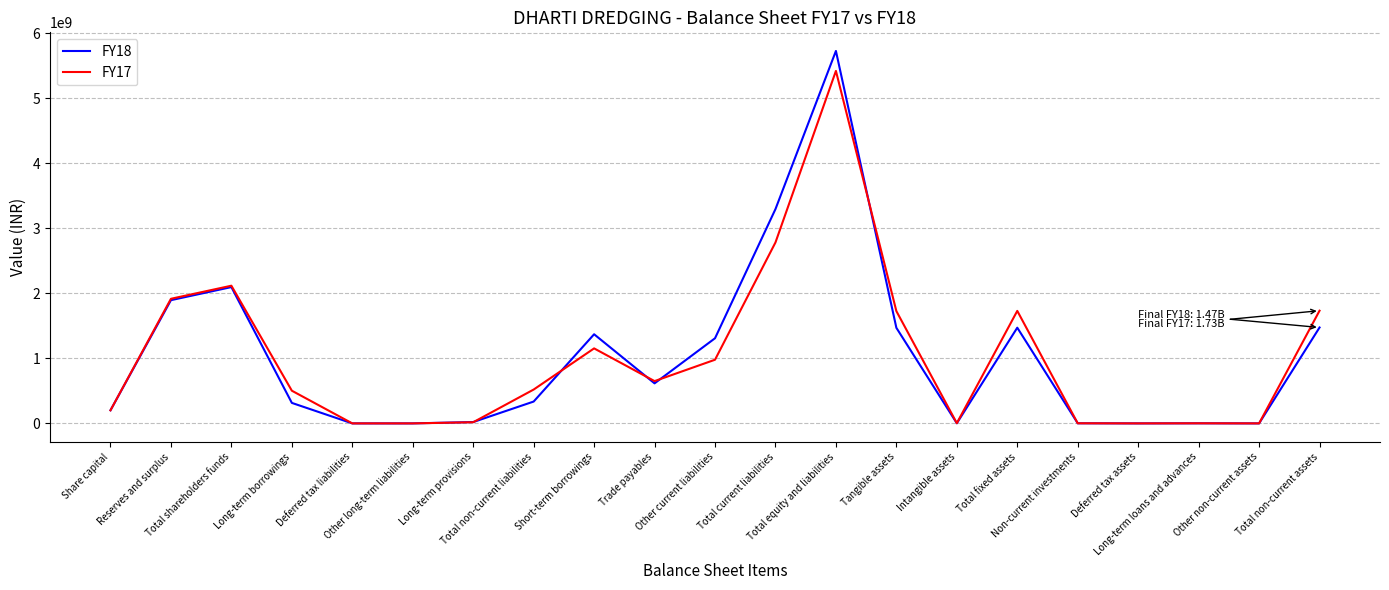

Which series has the widest spread of values?

FY18